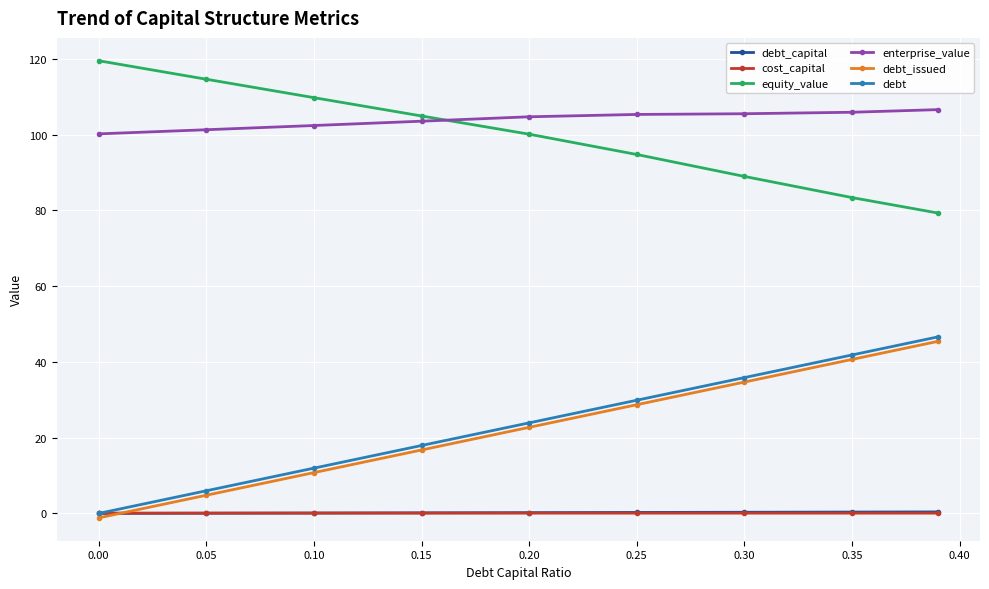

True or false: enterprise_value and debt intersect in this chart.

False